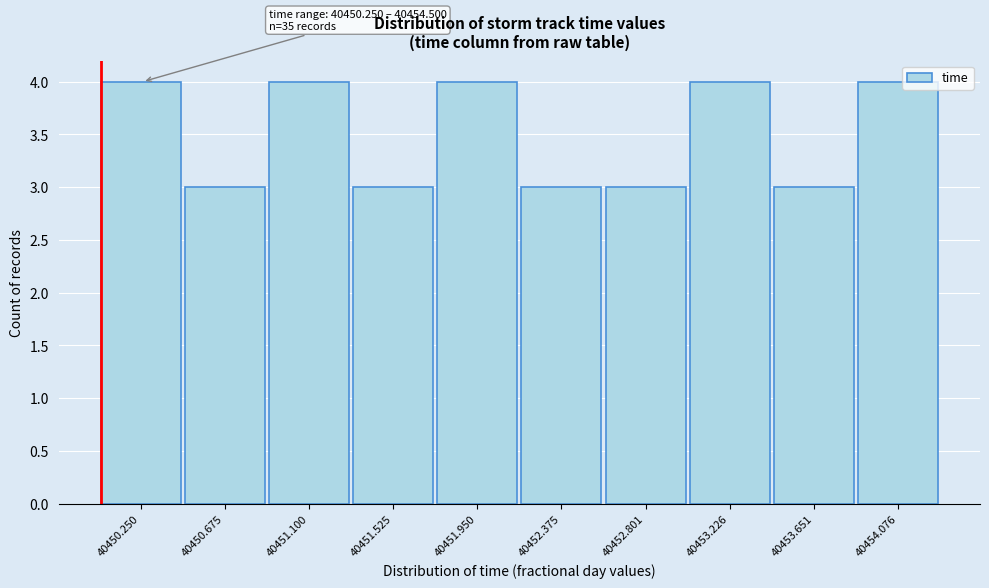

Reading left to right, what are all the values shown in this chart?

4	3	4	3	4	3	3	4	3	4